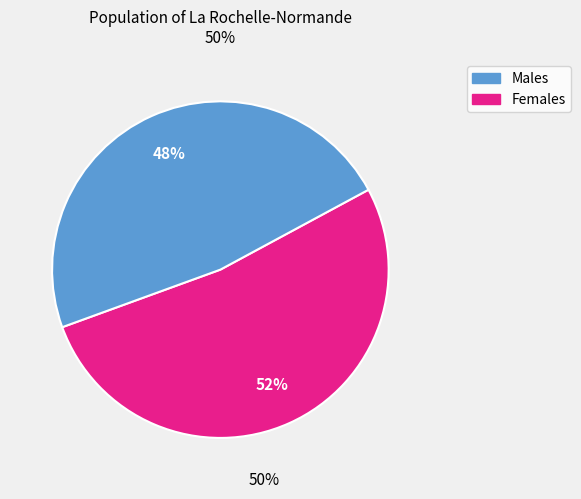

Is there any slice that represents more than half of the pie?

Yes